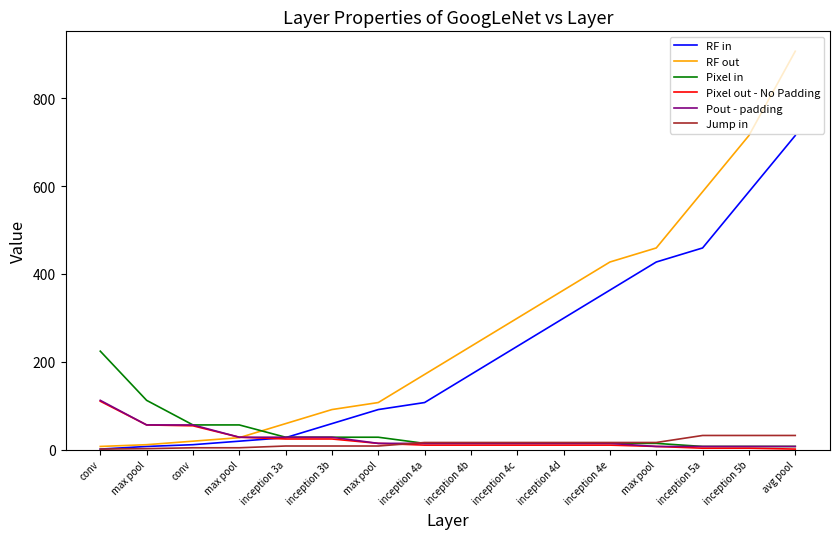

Does the chart have visible grid lines?

No